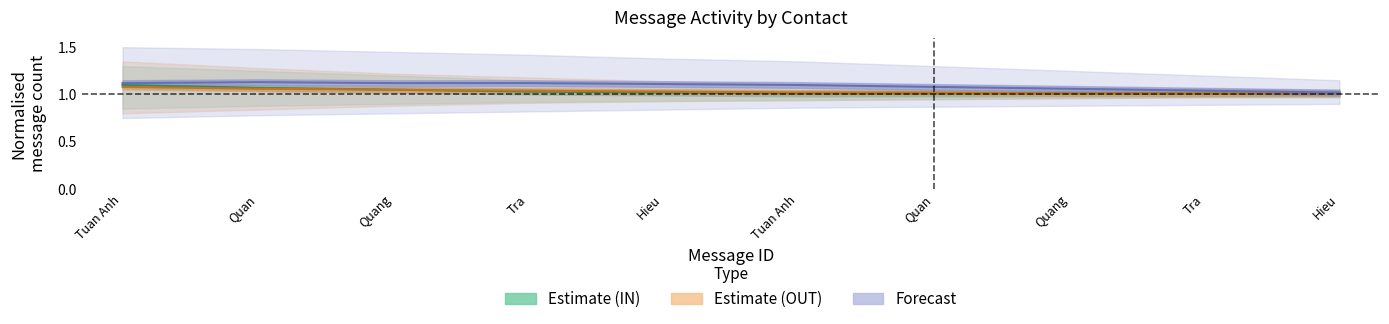

How many lines are shown in the chart?

3